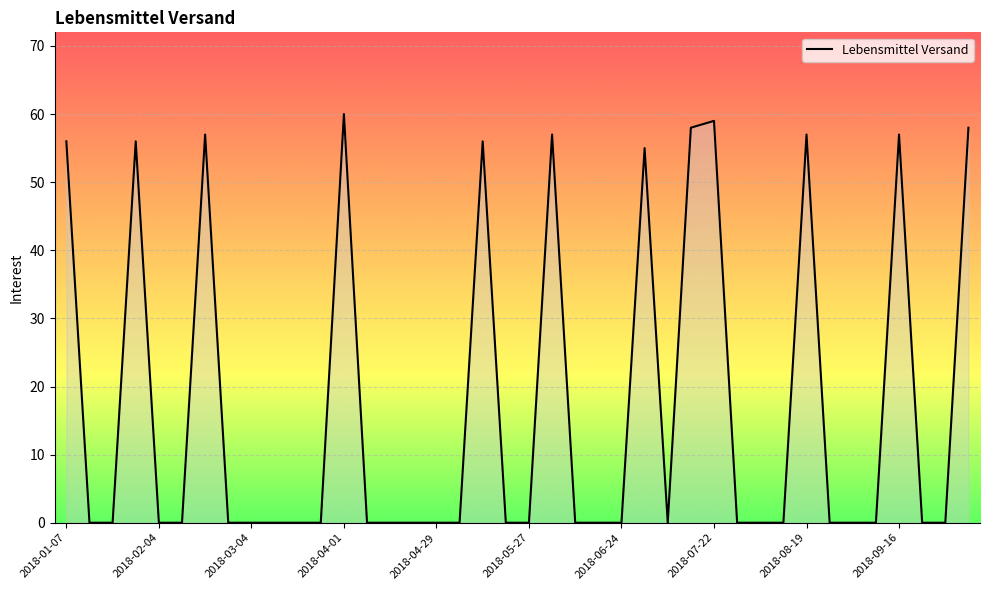

What is the difference between the maximum and minimum values?

60